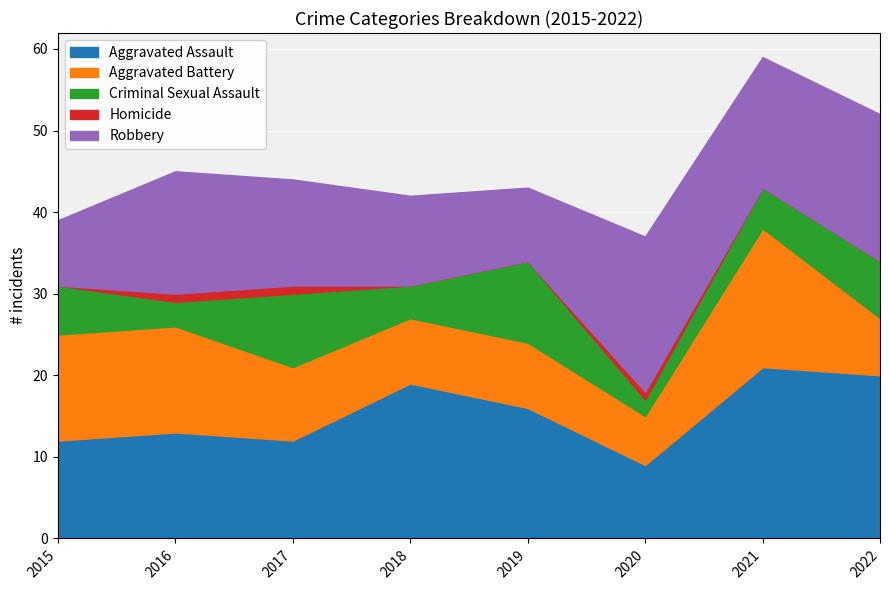

Between 2017 and 2022, which is larger?

2022